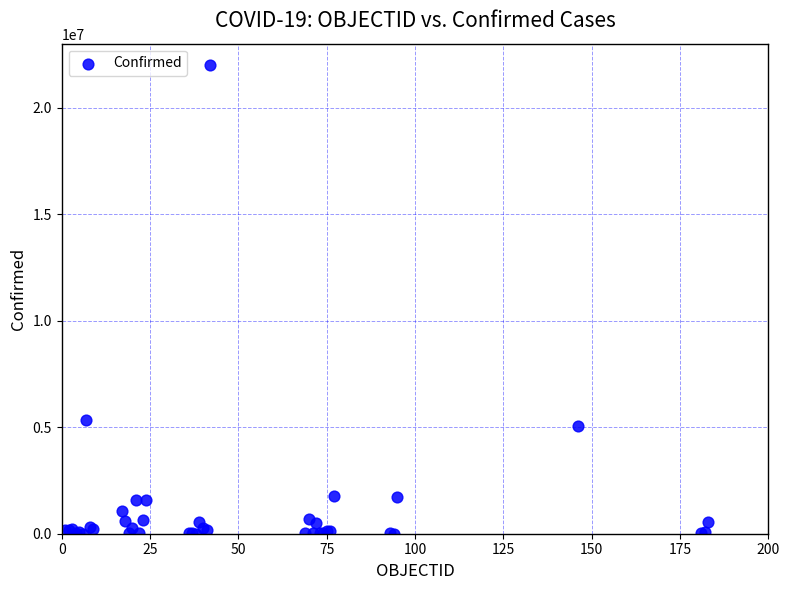

What Y value in the scatter plot is closest to 11009954?

5315348